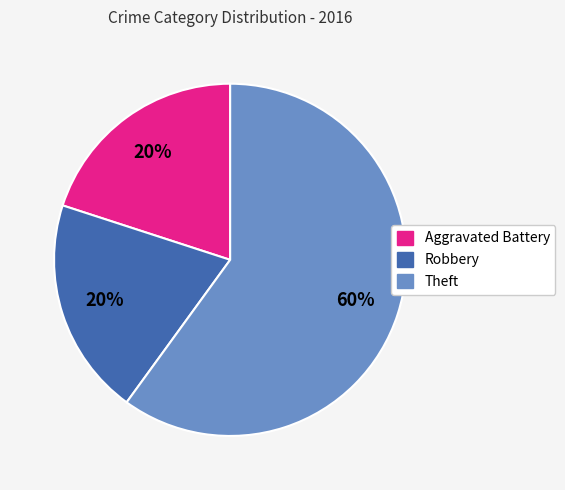

True or false: Robbery accounts for 35% of the total.

False